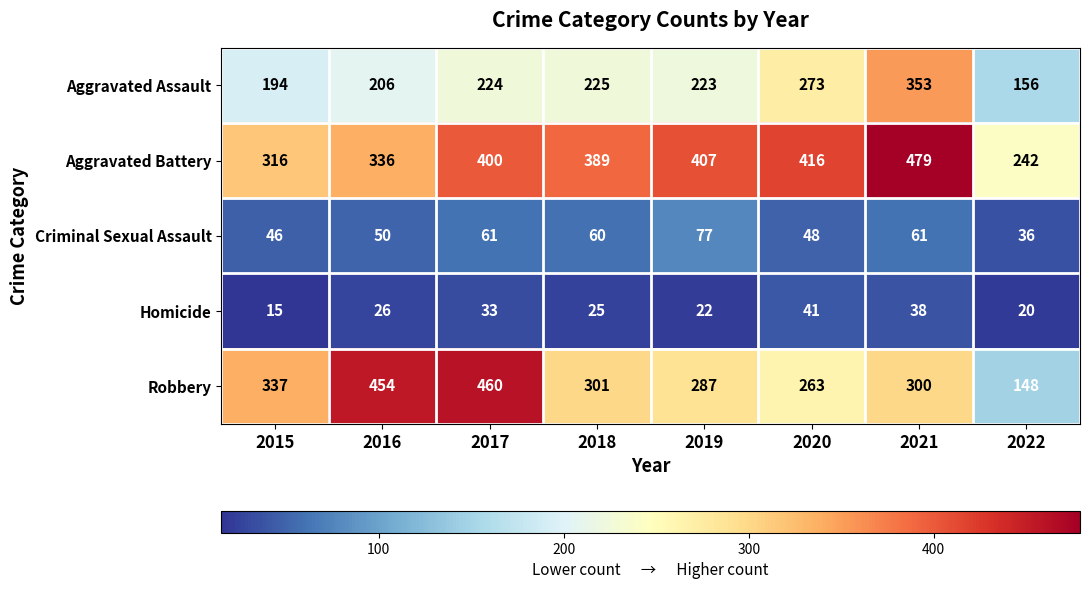

What is the total value across all series at 2020?

1041